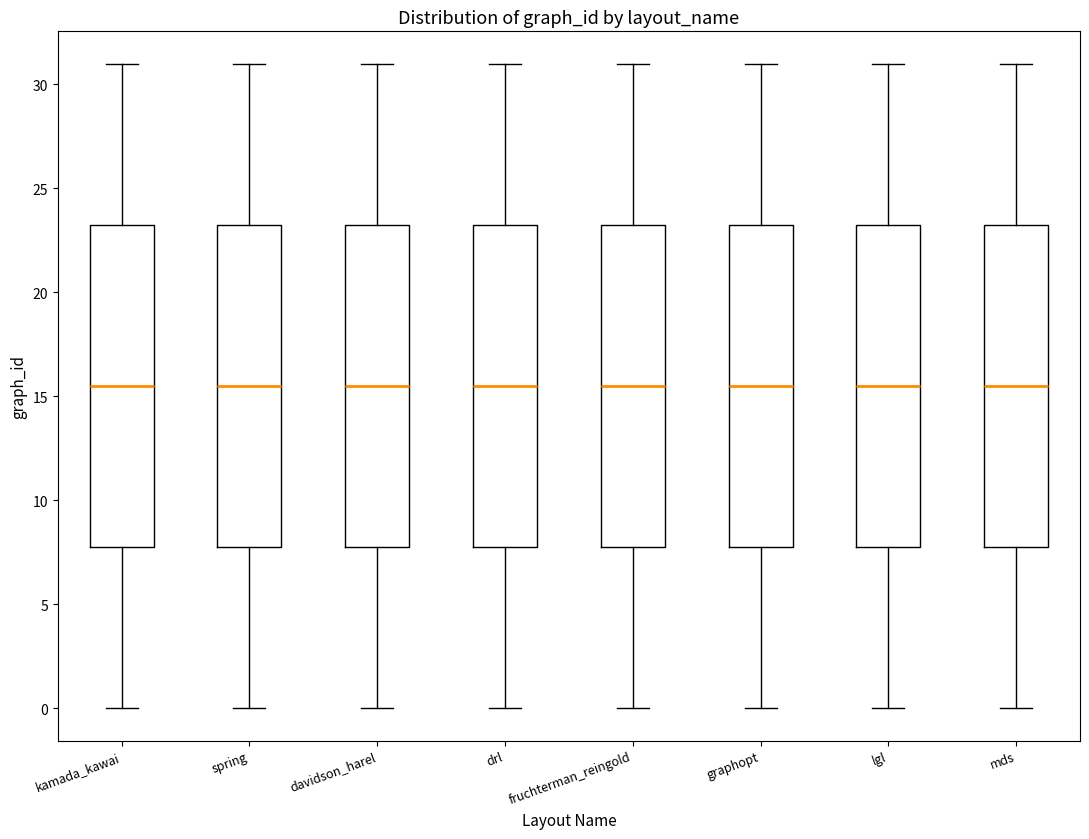

Reading left to right, read every box against the y-axis: the position of its median line, the range the box covers, and the ends of its whiskers. The values are not printed on the chart, so give them approximately, as read against the axis.

kamada_kawai: median 15.5, box 8.0 to 23.5, whiskers 0.0 to 31.0
spring: median 15.5, box 8.0 to 23.5, whiskers 0.0 to 31.0
davidson_harel: median 15.5, box 8.0 to 23.5, whiskers 0.0 to 31.0
drl: median 15.5, box 8.0 to 23.5, whiskers 0.0 to 31.0
fruchterman_reingold: median 15.5, box 8.0 to 23.5, whiskers 0.0 to 31.0
graphopt: median 15.5, box 8.0 to 23.5, whiskers 0.0 to 31.0
lgl: median 15.5, box 8.0 to 23.5, whiskers 0.0 to 31.0
mds: median 15.5, box 8.0 to 23.5, whiskers 0.0 to 31.0